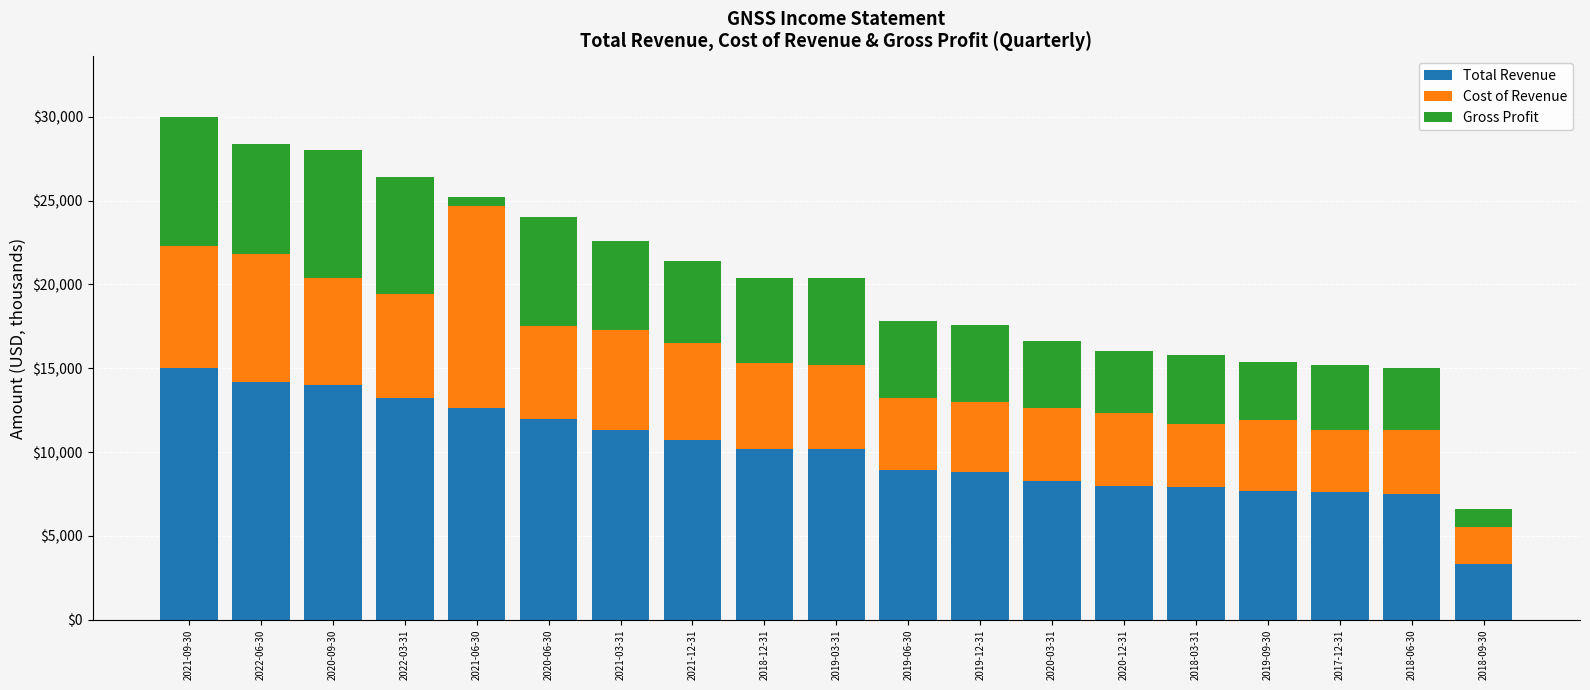

What is the average value of the Total Revenue series?

10074